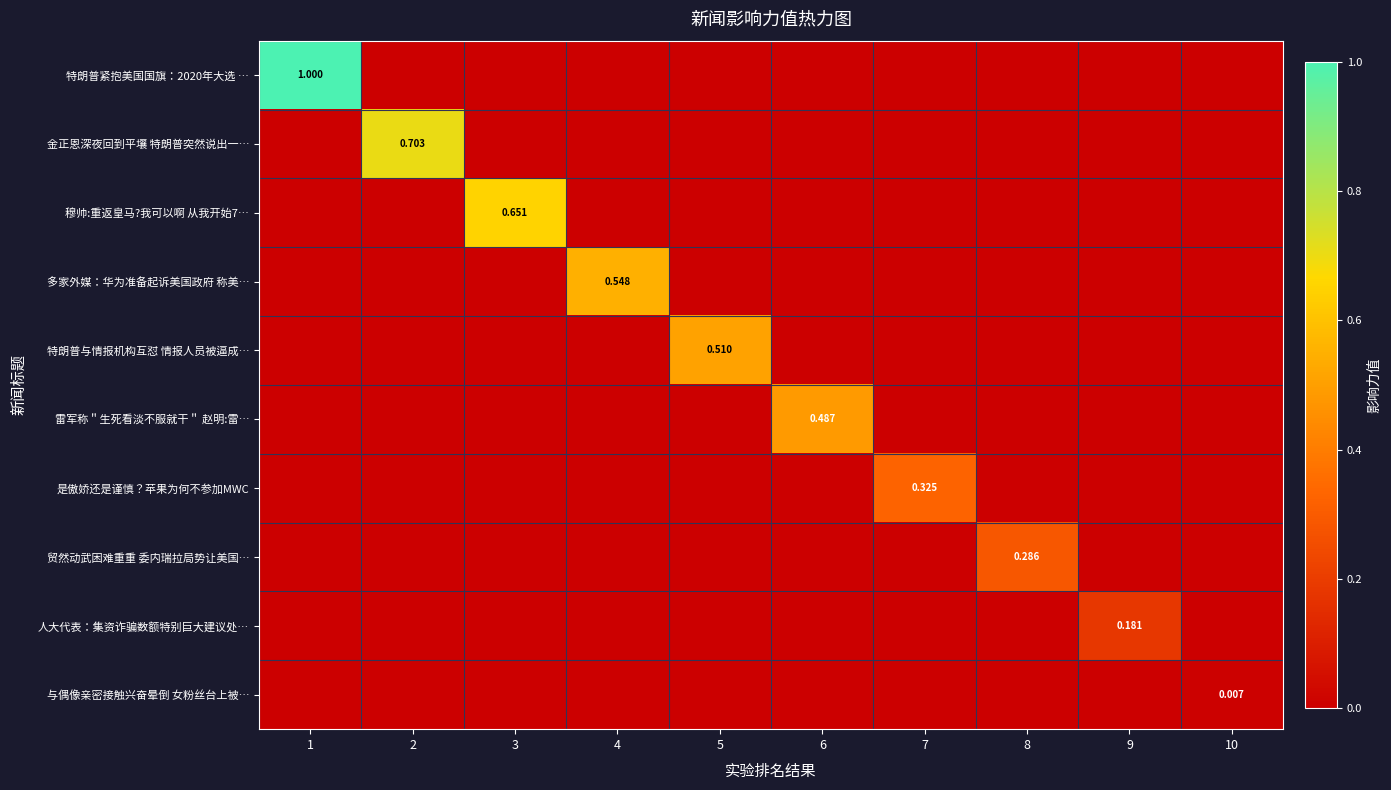

Which category has the lowest value across all series?

2